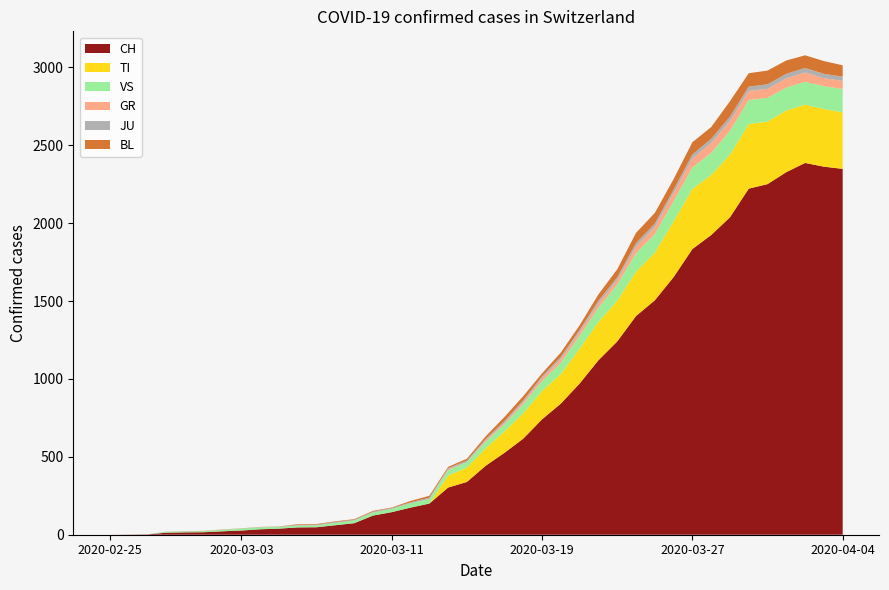

Reading left to right, transcribe all the data shown in this chart.

CH: 2020-02-25=0	2020-02-26=1	2020-02-27=2	2020-02-28=13	2020-02-29=15	2020-03-01=16	2020-03-02=22	2020-03-03=27	2020-03-04=35	2020-03-05=39	2020-03-06=47	2020-03-07=48	2020-03-08=61	2020-03-09=74	2020-03-10=123	2020-03-11=145	2020-03-12=174	2020-03-13=200	2020-03-14=303	2020-03-15=339	2020-03-16=443	2020-03-17=526	2020-03-18=617	2020-03-19=741	2020-03-20=842	2020-03-21=971	2020-03-22=1120	2020-03-23=1241	2020-03-24=1404	2020-03-25=1505	2020-03-26=1654	2020-03-27=1834	2020-03-28=1924	2020-03-29=2038	2020-03-30=2222	2020-03-31=2251	2020-04-01=2328	2020-04-02=2387	2020-04-03=2363	2020-04-04=2349
GR: 2020-02-25=0	2020-02-26=0	2020-02-27=0	2020-02-28=0	2020-02-29=0	2020-03-01=0	2020-03-02=0	2020-03-03=0	2020-03-04=0	2020-03-05=0	2020-03-06=0	2020-03-07=0	2020-03-08=0	2020-03-09=0	2020-03-10=0	2020-03-11=0	2020-03-12=0	2020-03-13=0	2020-03-14=6	2020-03-15=0	2020-03-16=9	2020-03-17=9	2020-03-18=13	2020-03-19=18	2020-03-20=24	2020-03-21=24	2020-03-22=27	2020-03-23=29	2020-03-24=43	2020-03-25=45	2020-03-26=52	2020-03-27=58	2020-03-28=63	2020-03-29=63	2020-03-30=58	2020-03-31=58	2020-04-01=59	2020-04-02=60	2020-04-03=51	2020-04-04=52
TI: 2020-02-25=0	2020-02-26=0	2020-02-27=0	2020-02-28=0	2020-02-29=0	2020-03-01=0	2020-03-02=0	2020-03-03=0	2020-03-04=0	2020-03-05=0	2020-03-06=0	2020-03-07=0	2020-03-08=0	2020-03-09=0	2020-03-10=0	2020-03-11=0	2020-03-12=0	2020-03-13=0	2020-03-14=77	2020-03-15=92	2020-03-16=112	2020-03-17=137	2020-03-18=163	2020-03-19=182	2020-03-20=190	2020-03-21=224	2020-03-22=246	2020-03-23=261	2020-03-24=285	2020-03-25=306	2020-03-26=358	2020-03-27=386	2020-03-28=385	2020-03-29=402	2020-03-30=415	2020-03-31=401	2020-04-01=396	2020-04-02=374	2020-04-03=370	2020-04-04=363
JU: 2020-02-25=0	2020-02-26=0	2020-02-27=1	2020-02-28=1	2020-02-29=1	2020-03-01=1	2020-03-02=1	2020-03-03=1	2020-03-04=1	2020-03-05=2	2020-03-06=5	2020-03-07=5	2020-03-08=5	2020-03-09=5	2020-03-10=5	2020-03-11=6	2020-03-12=6	2020-03-13=8	2020-03-14=8	2020-03-15=9	2020-03-16=9	2020-03-17=11	2020-03-18=11	2020-03-19=12	2020-03-20=14	2020-03-21=13	2020-03-22=18	2020-03-23=18	2020-03-24=22	2020-03-25=23	2020-03-26=22	2020-03-27=25	2020-03-28=27	2020-03-29=28	2020-03-30=28	2020-03-31=29	2020-04-01=29	2020-04-02=29	2020-04-03=28	2020-04-04=27
VS: 2020-02-25=0	2020-02-26=0	2020-02-27=0	2020-02-28=6	2020-02-29=6	2020-03-01=7	2020-03-02=10	2020-03-03=12	2020-03-04=13	2020-03-05=11	2020-03-06=12	2020-03-07=12	2020-03-08=16	2020-03-09=17	2020-03-10=20	2020-03-11=21	2020-03-12=28	2020-03-13=30	2020-03-14=34	2020-03-15=36	2020-03-16=42	2020-03-17=47	2020-03-18=59	2020-03-19=64	2020-03-20=73	2020-03-21=83	2020-03-22=92	2020-03-23=104	2020-03-24=118	2020-03-25=119	2020-03-26=129	2020-03-27=138	2020-03-28=143	2020-03-29=153	2020-03-30=154	2020-03-31=153	2020-04-01=147	2020-04-02=147	2020-04-03=147	2020-04-04=150
BL: 2020-02-25=0	2020-02-26=0	2020-02-27=0	2020-02-28=0	2020-02-29=1	2020-03-01=1	2020-03-02=1	2020-03-03=1	2020-03-04=1	2020-03-05=1	2020-03-06=4	2020-03-07=4	2020-03-08=4	2020-03-09=4	2020-03-10=5	2020-03-11=3	2020-03-12=9	2020-03-13=12	2020-03-14=8	2020-03-15=12	2020-03-16=17	2020-03-17=26	2020-03-18=27	2020-03-19=19	2020-03-20=27	2020-03-21=30	2020-03-22=40	2020-03-23=51	2020-03-24=66	2020-03-25=68	2020-03-26=68	2020-03-27=79	2020-03-28=75	2020-03-29=99	2020-03-30=86	2020-03-31=88	2020-04-01=86	2020-04-02=81	2020-04-03=82	2020-04-04=73